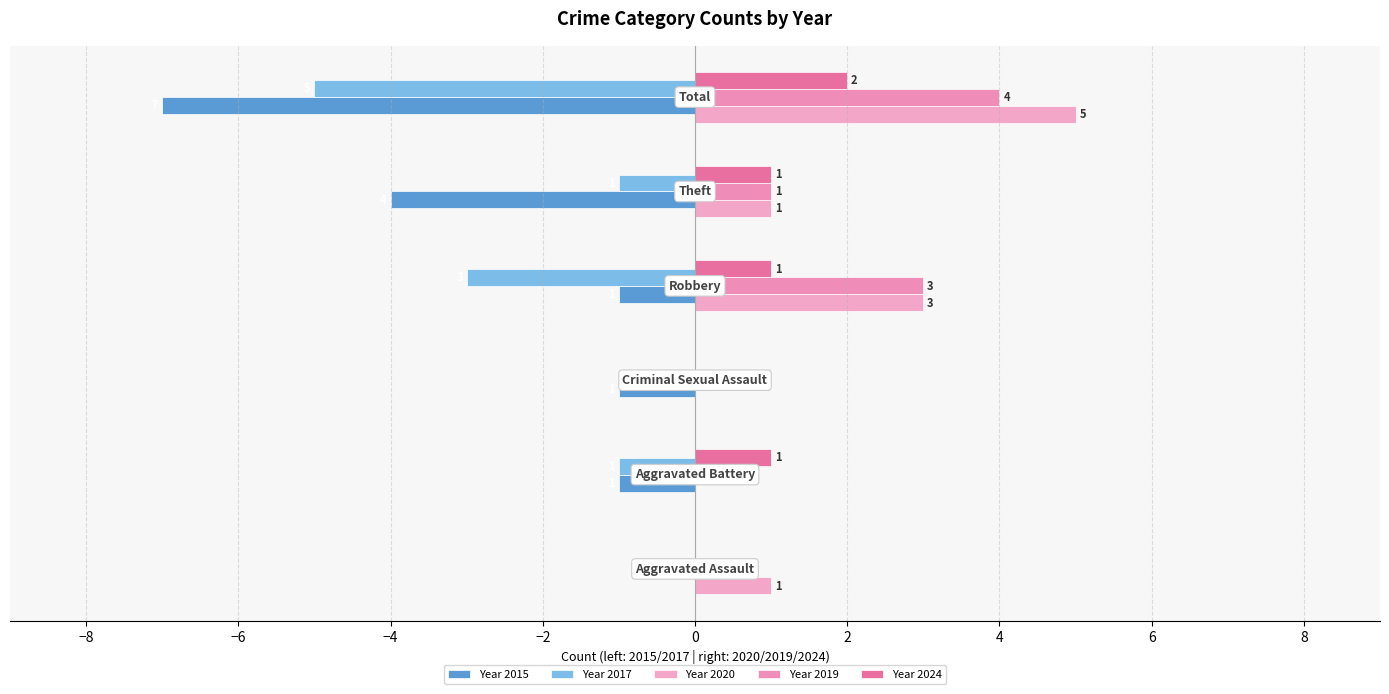

How many values in Year 2020 are above zero?

4